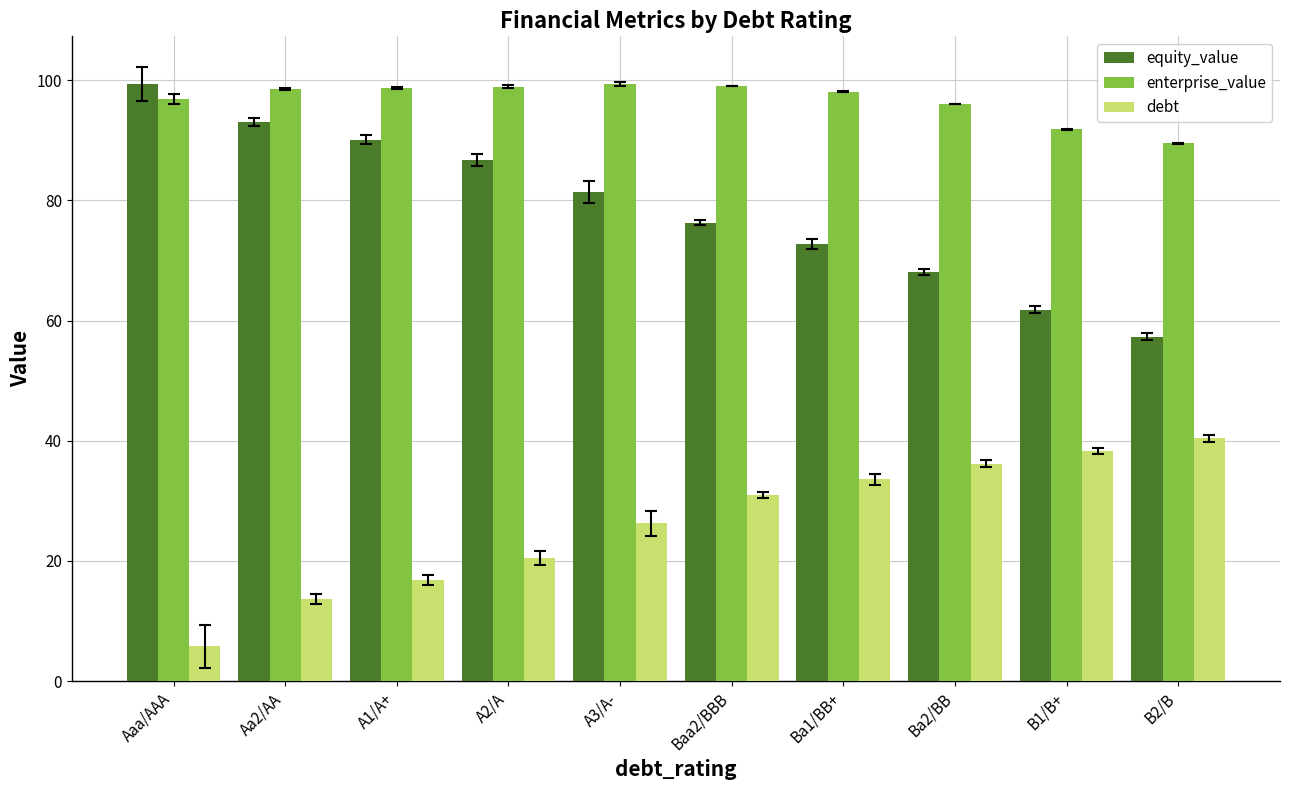

Which category has the lowest value in the enterprise_value series?

B2/B